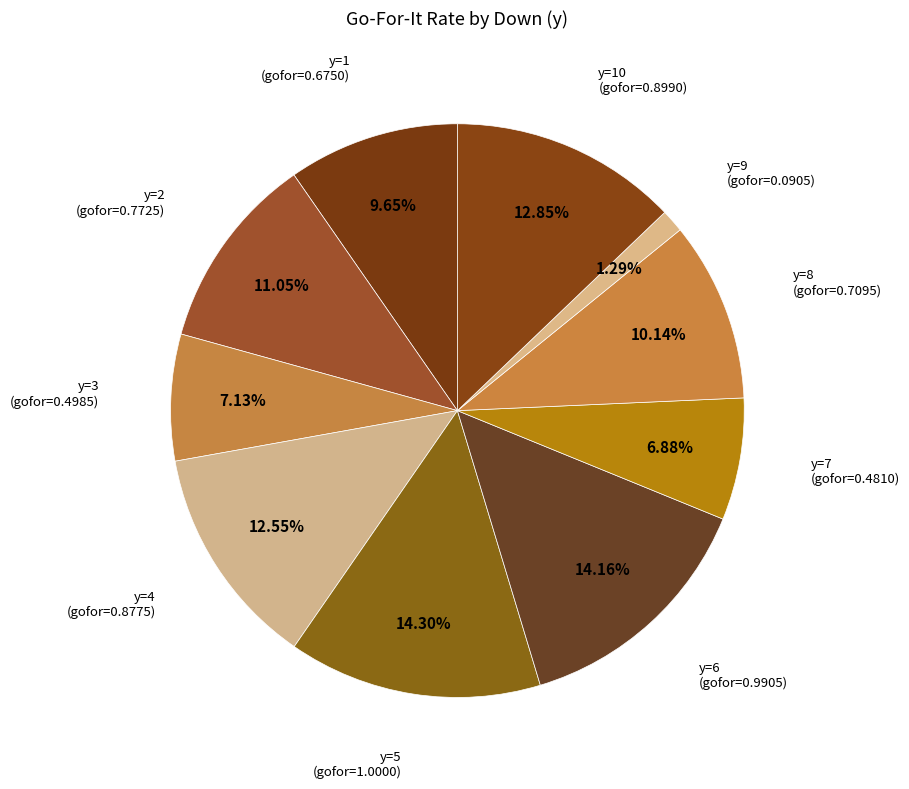

Rank the categories by value from lowest to highest.

y=9, y=7, y=3, y=1, y=8, y=2, y=4, y=10, y=6, y=5